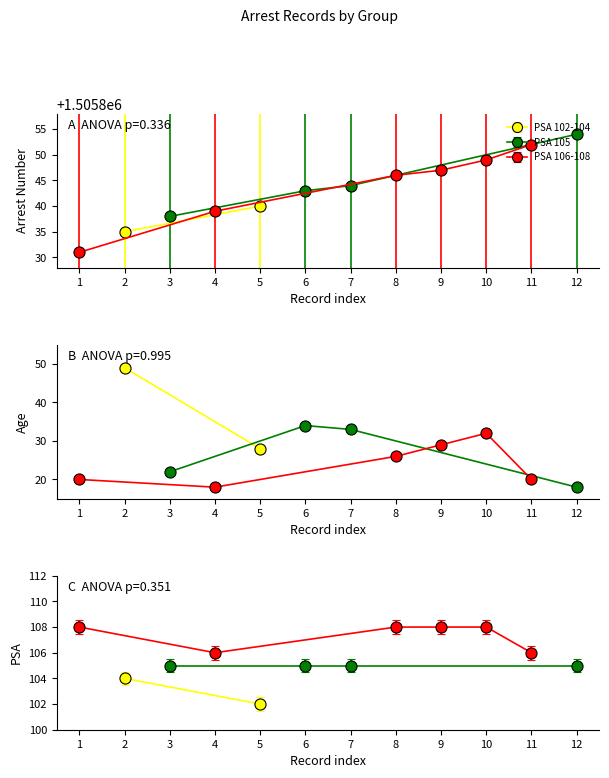

What is the difference between the maximum and minimum values in the Arrest Number series?

23